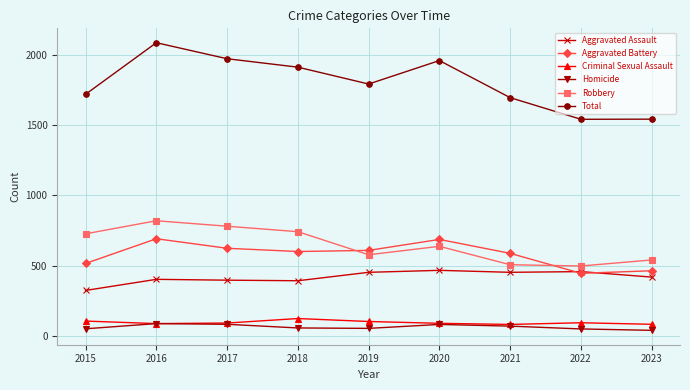

What is the maximum value for Aggravated Battery?

691